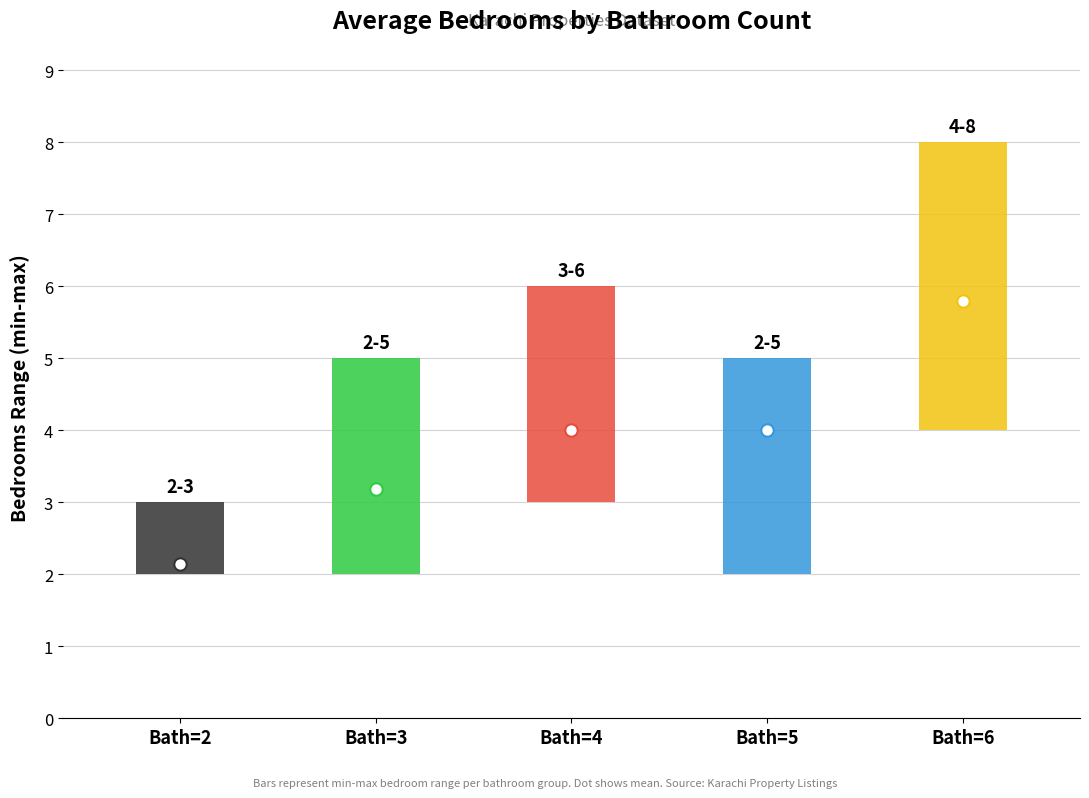

What is the change in value from 2 to 3?

+0.9